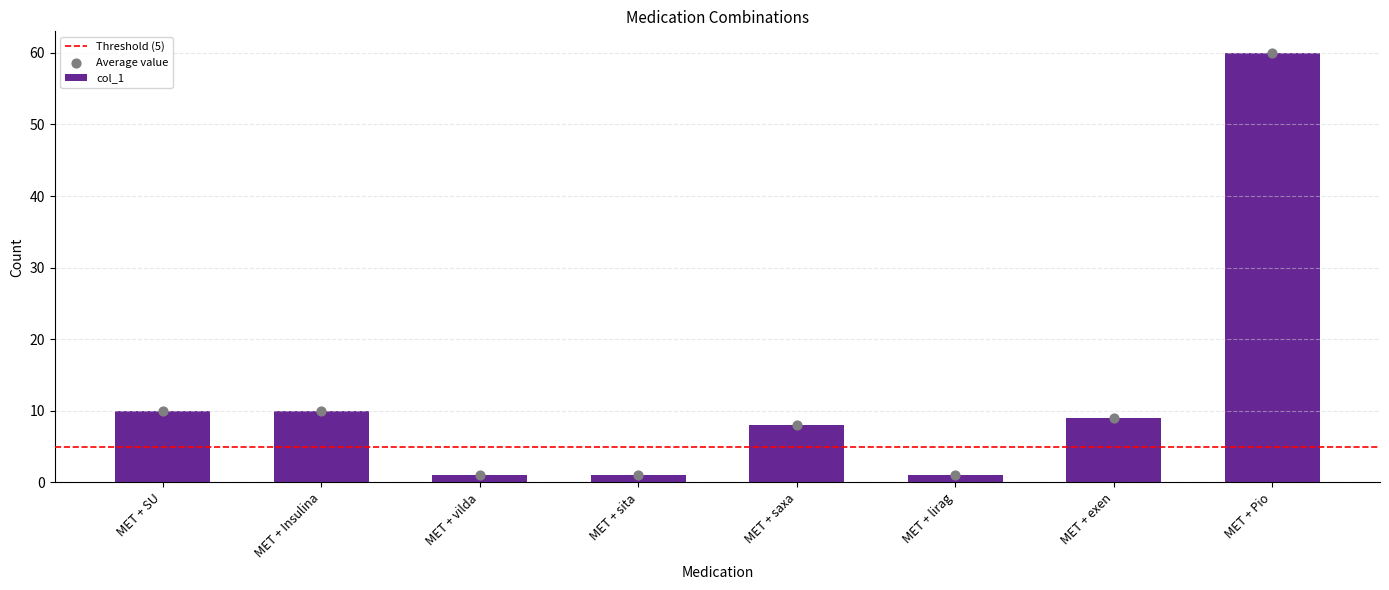

What is the ratio of the value at MET + SU to the value at MET + vilda?

10.0